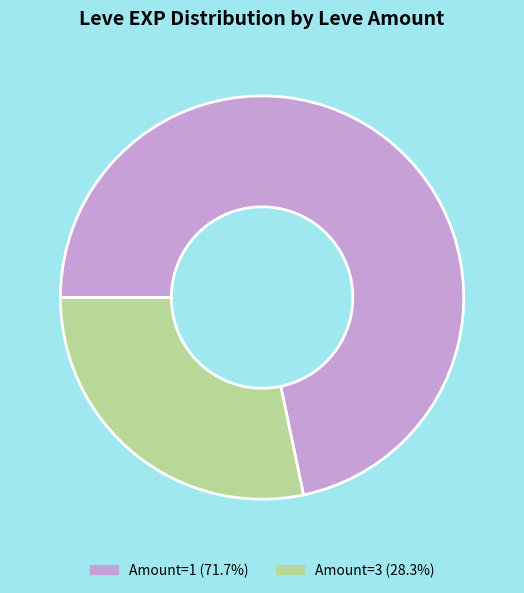

Is there any slice that represents more than half of the pie?

Yes